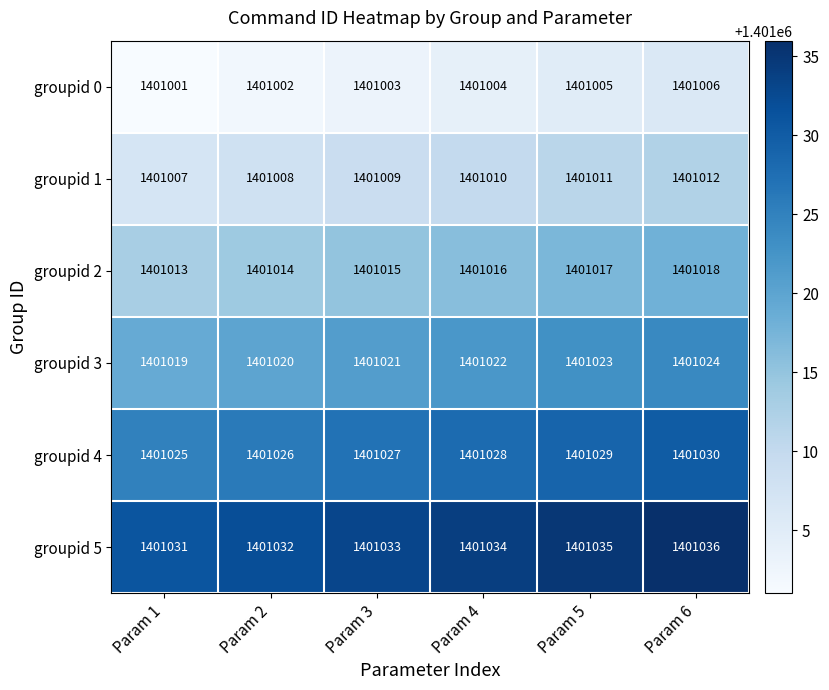

What is the spread (max minus min) of values at Param 5?

30